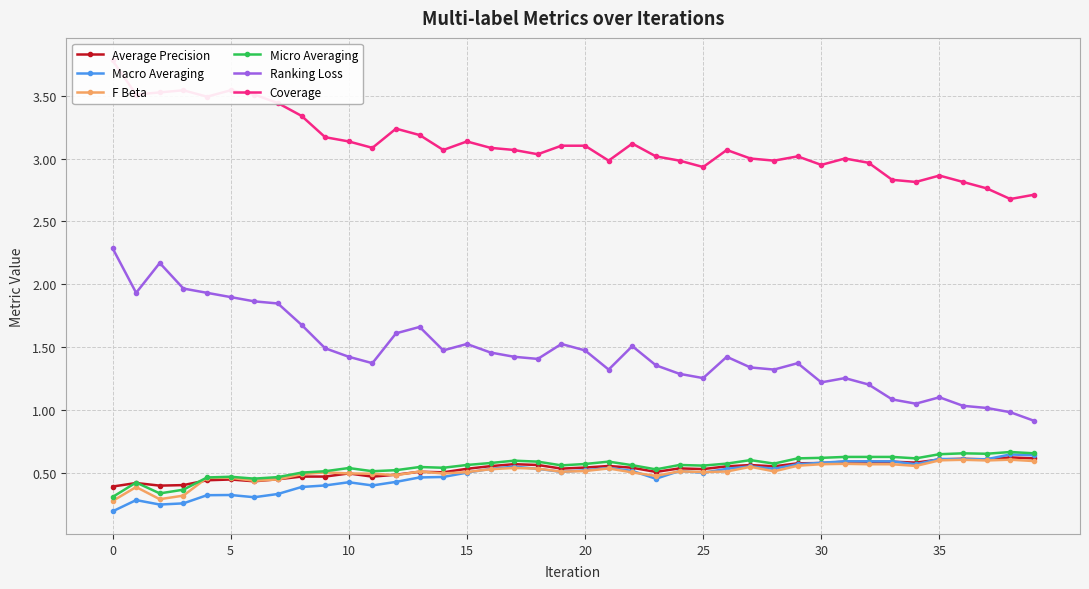

What is the minimum value shown in the chart?

0.2